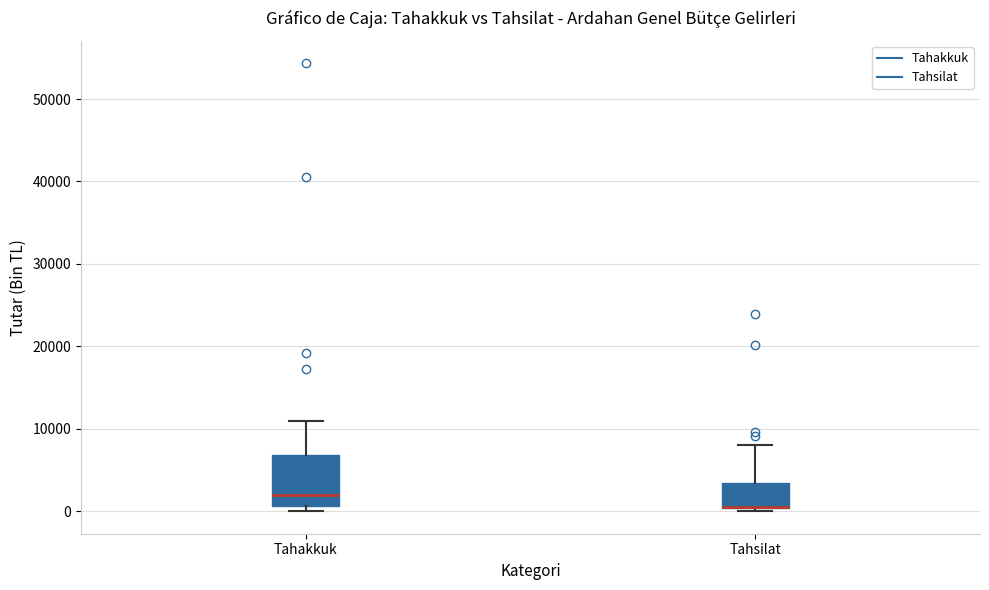

Comparing the boxes themselves (not the whiskers), which one is the tallest?

Tahakkuk